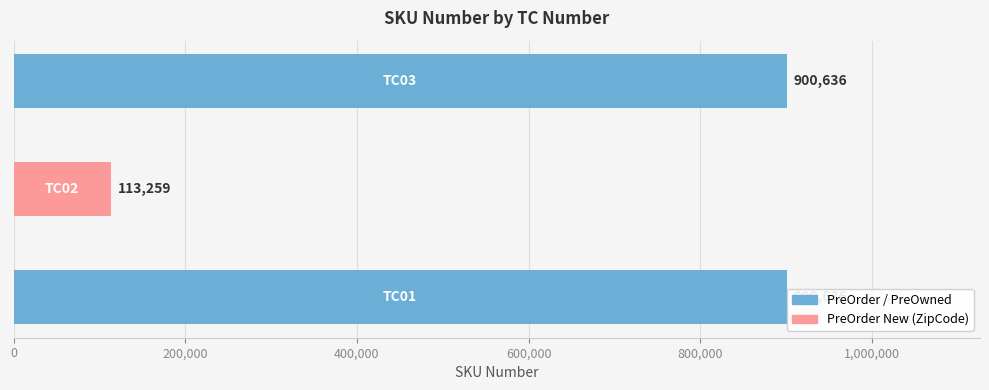

Reading bottom to top, what are all the values shown in this chart?

900636	113259	900636